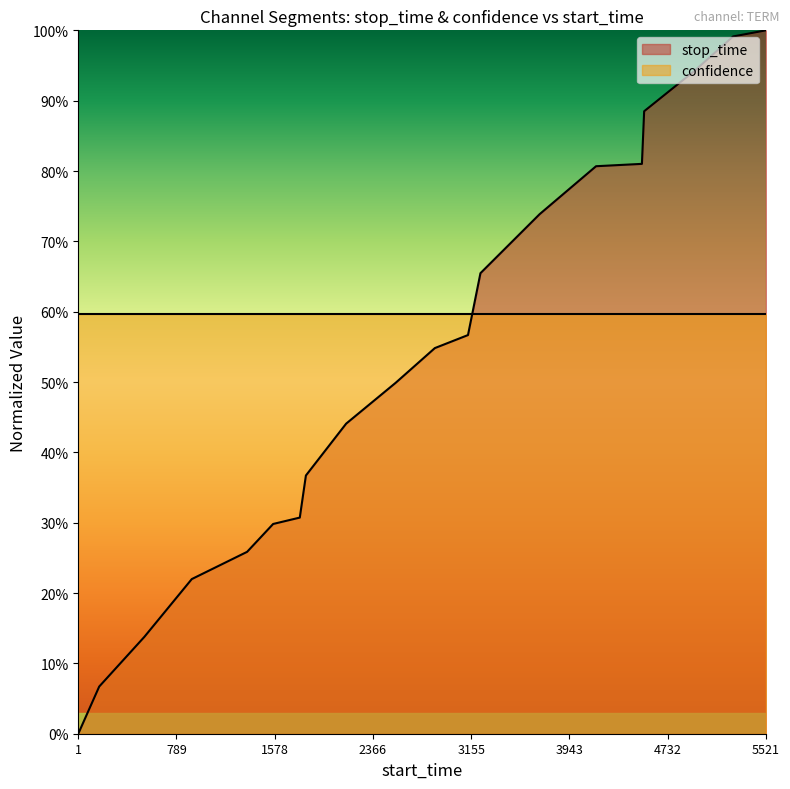

What are all the series names shown in the legend?

stop_time, confidence